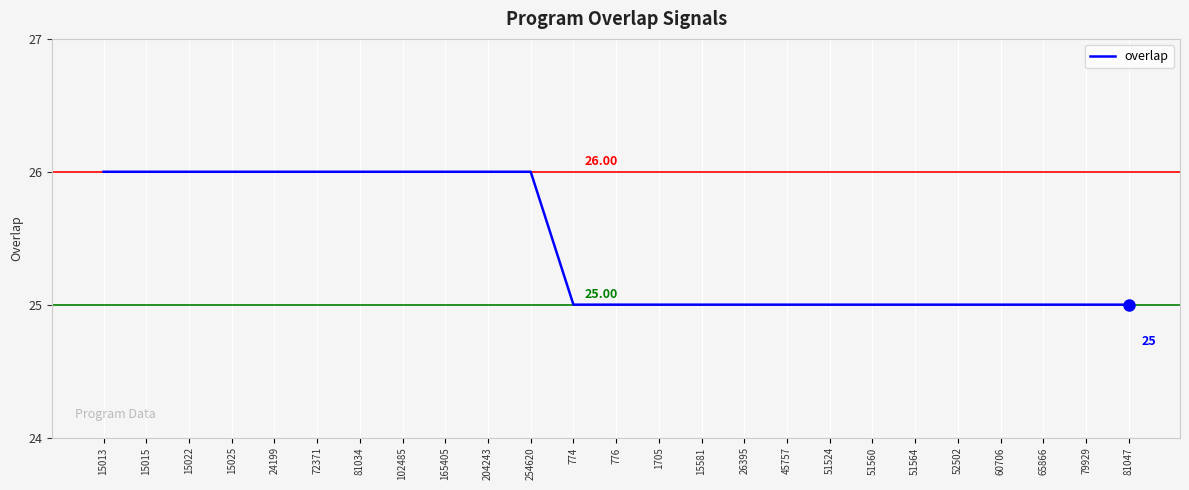

Approximately how many times larger is the value at 776 compared to 774?

1.0